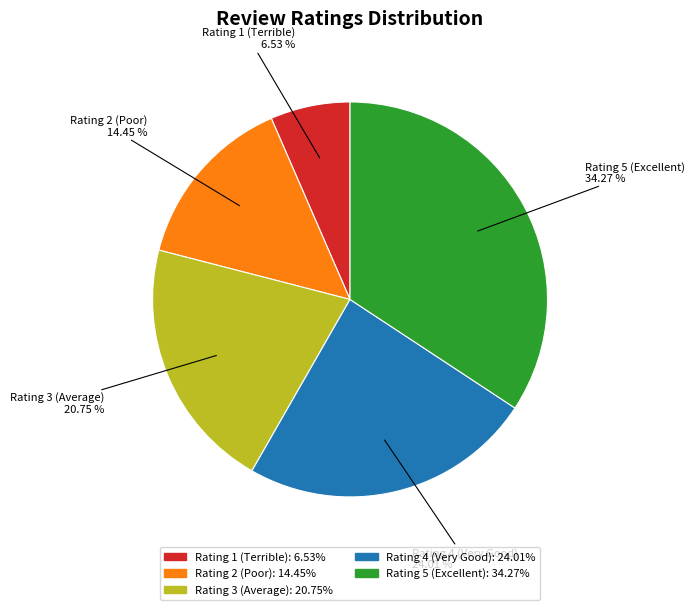

Is it true that Rating 5 (Excellent) is 26% of the pie?

False